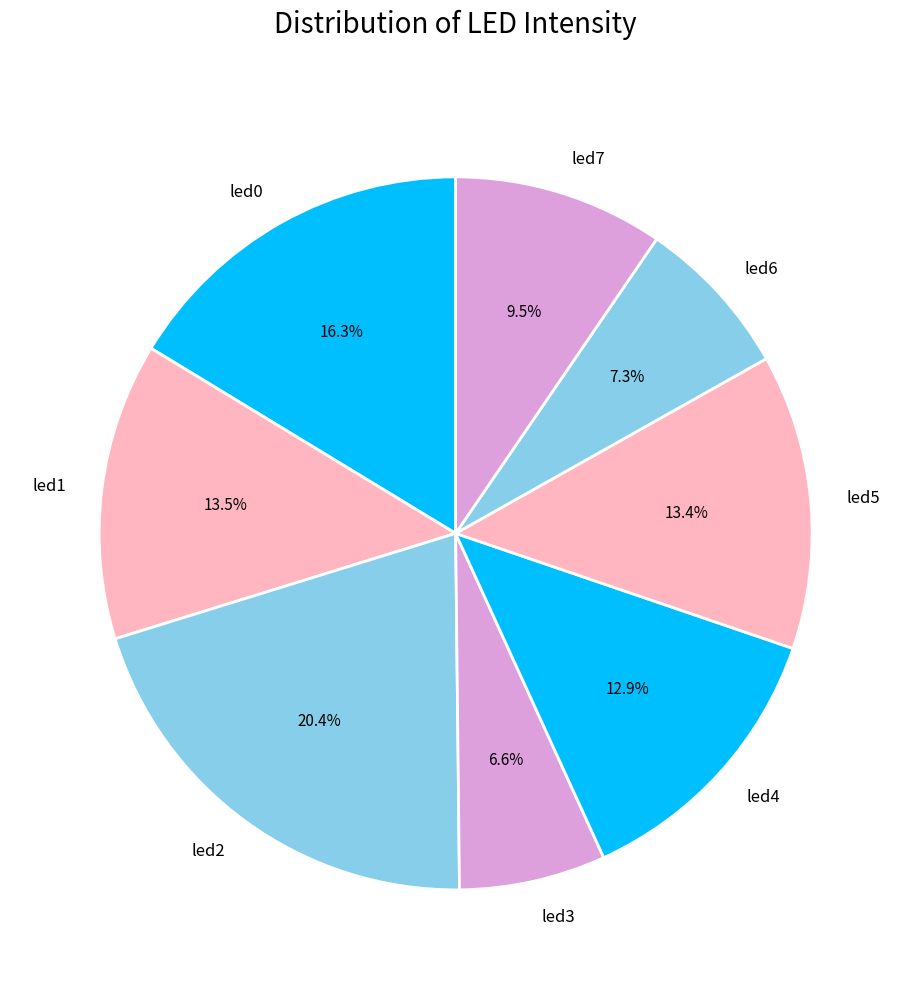

Which slice is the largest?

led2